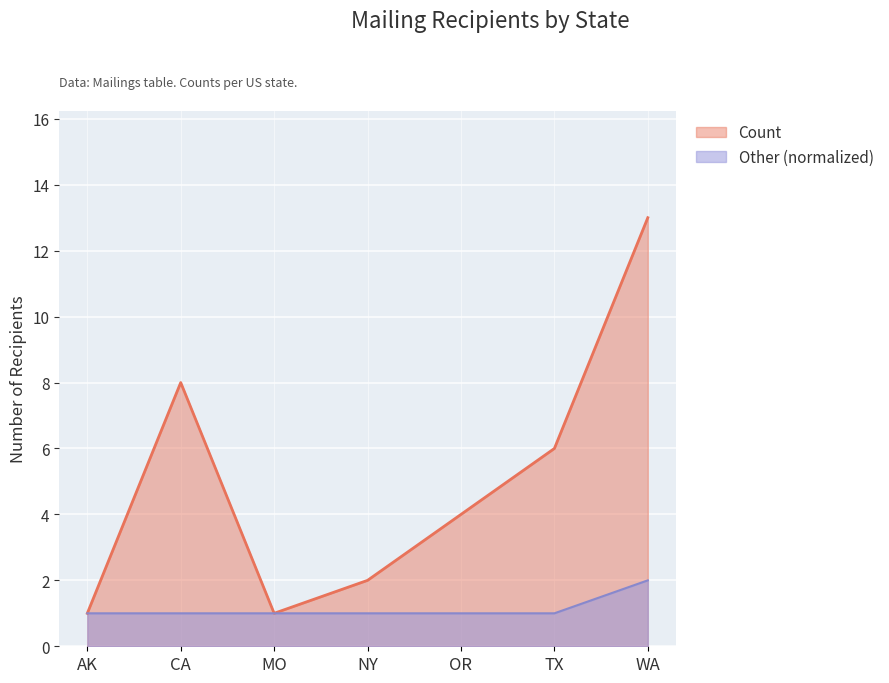

What is the minimum value shown in the chart?

1